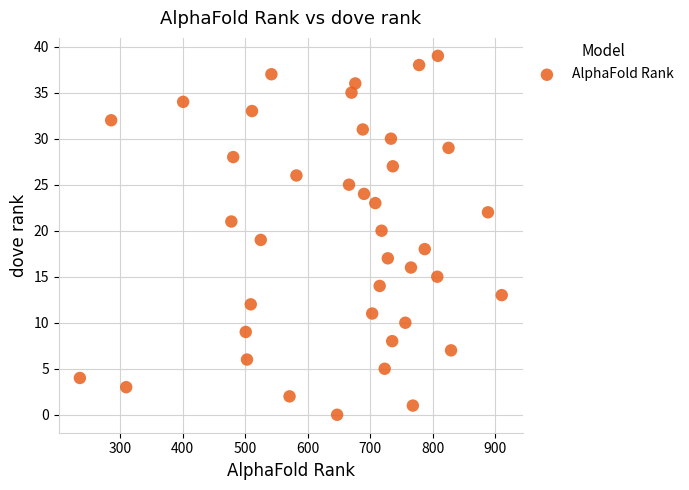

What is the range of X values (max minus min)?

674